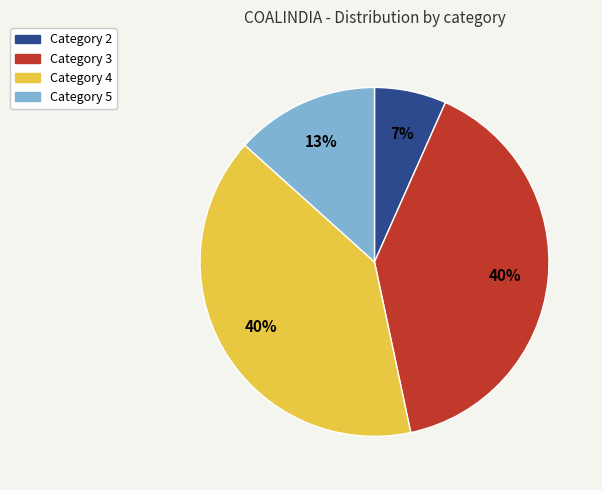

What percentage is the Category 3 slice, to the nearest percent?

40%